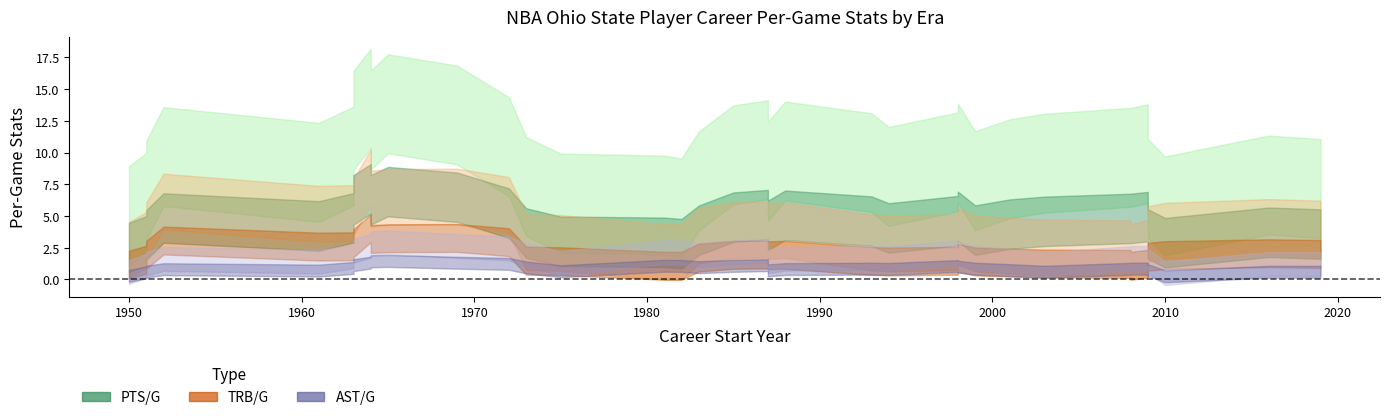

How many lines are shown in the chart?

3